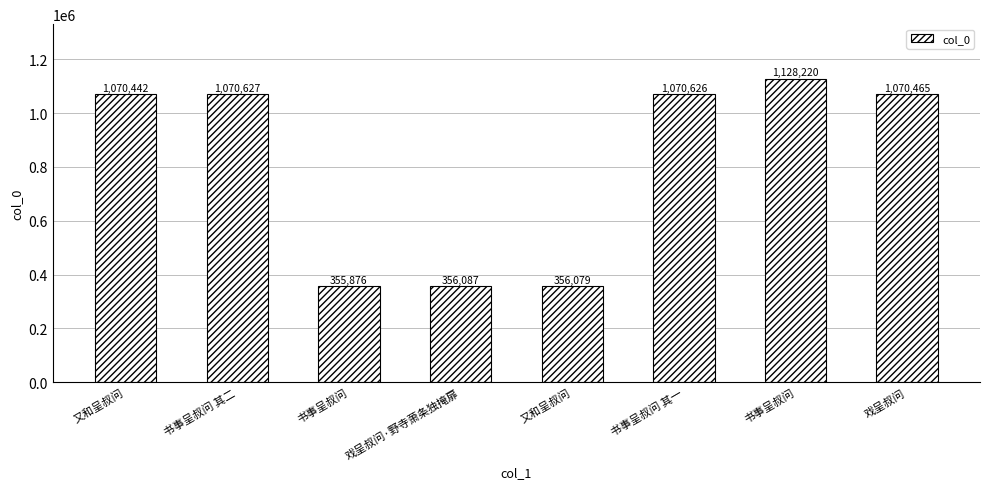

Which has a higher value, 书事呈叔问 or 书事呈叔问 其二?

书事呈叔问 其二